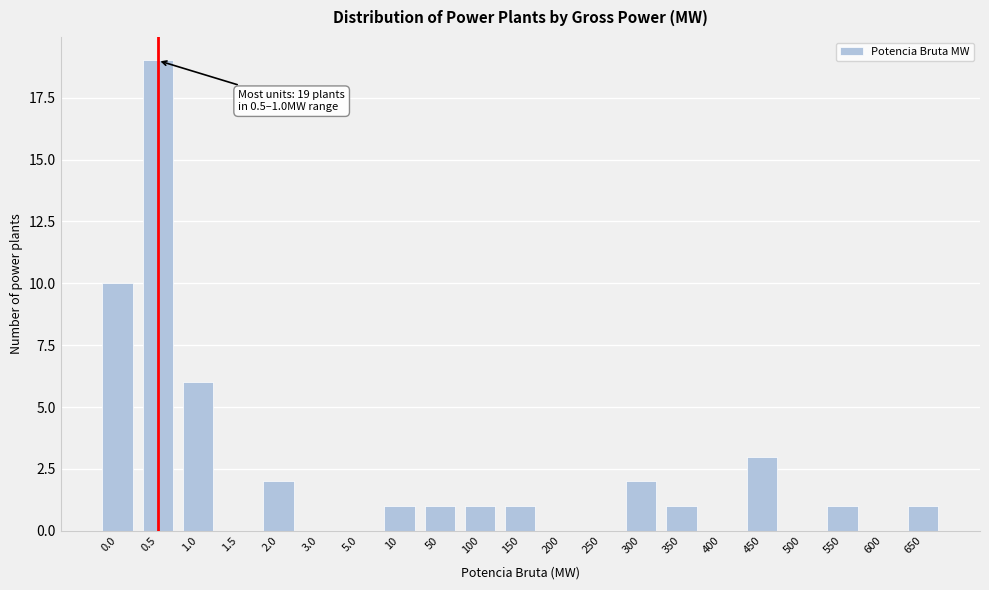

Reading right to left, list all the values displayed in this chart.

650=1	600=0	550=1	500=0	450=3	400=0	350=1	300=2	250=0	200=0	150=1	100=1	50=1	10=1	5.0=0	3.0=0	2.0=2	1.5=0	1.0=6	0.5=19	0.0=10